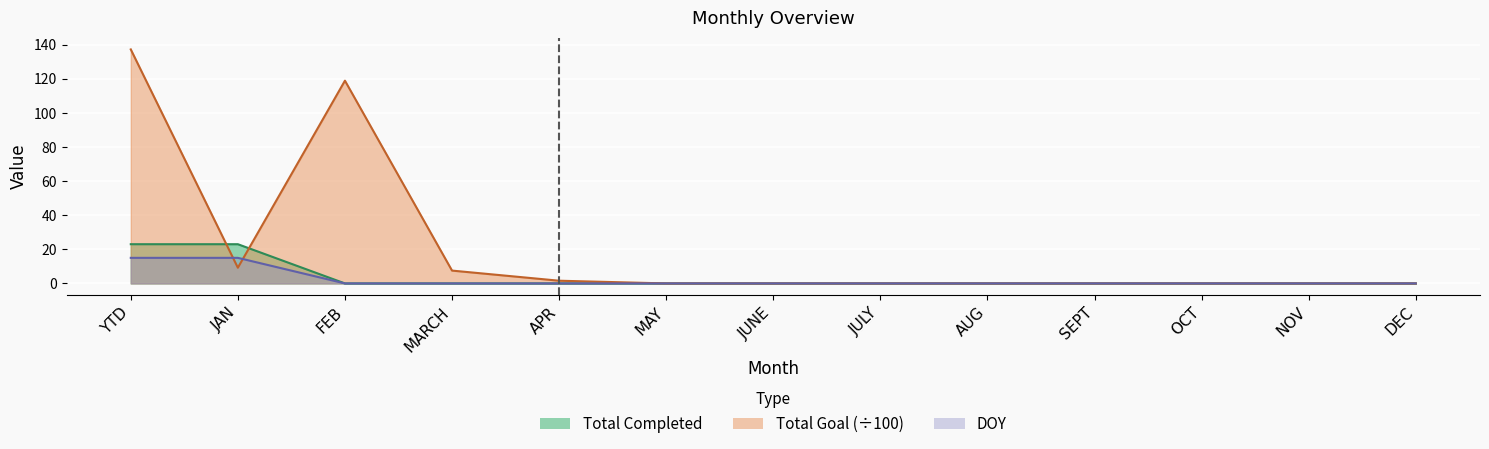

Between which two adjacent categories do DOY and Total Goal first intersect?

YTD and JAN